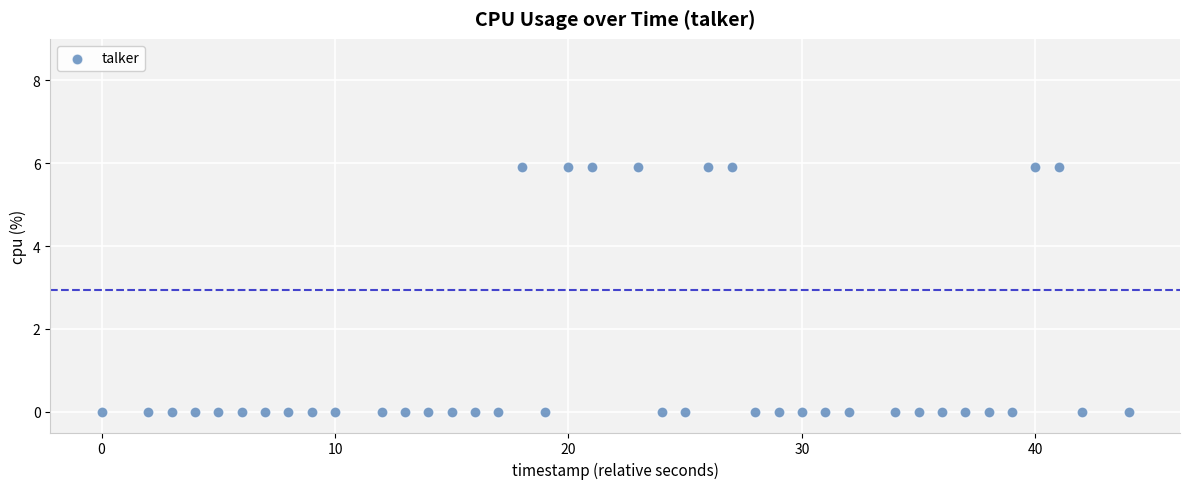

What is the range of Y values (max minus min)?

5.9